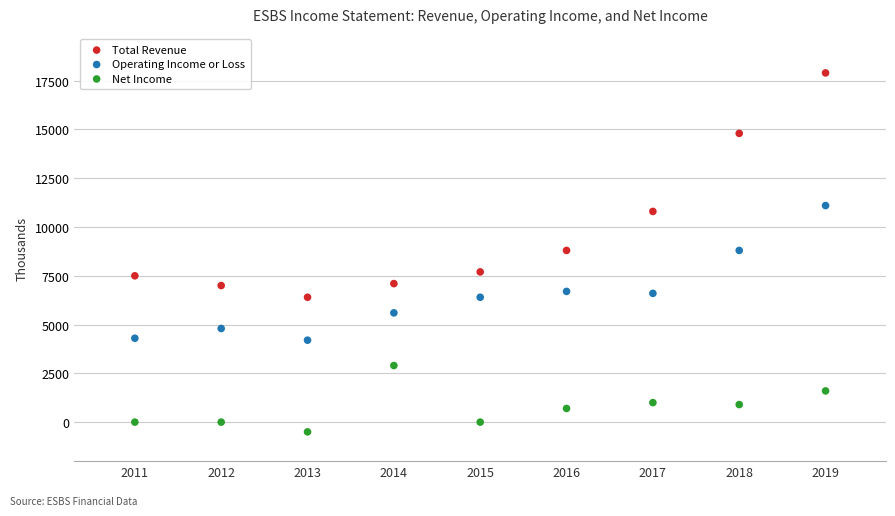

Which series contains the lowest Y value?

Net Income